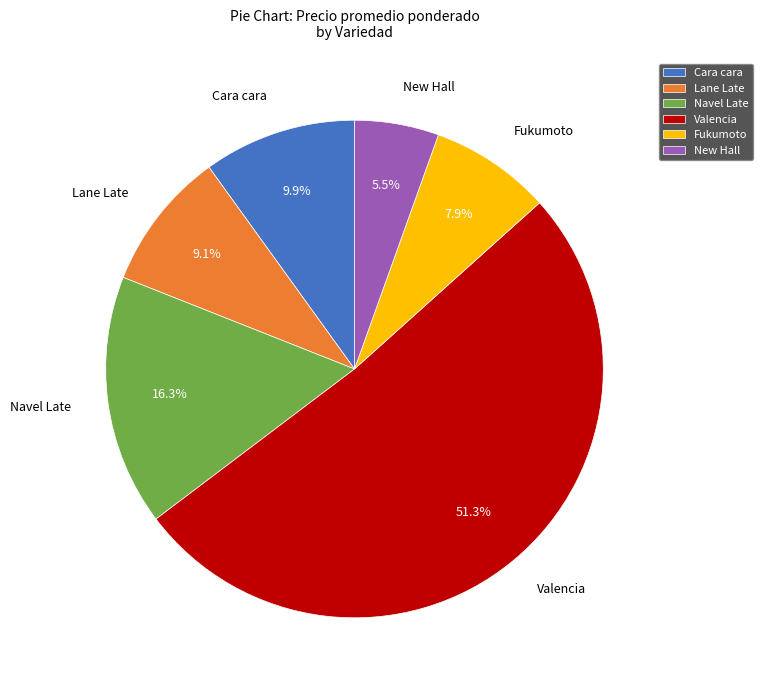

Count the number of slices in the pie.

6